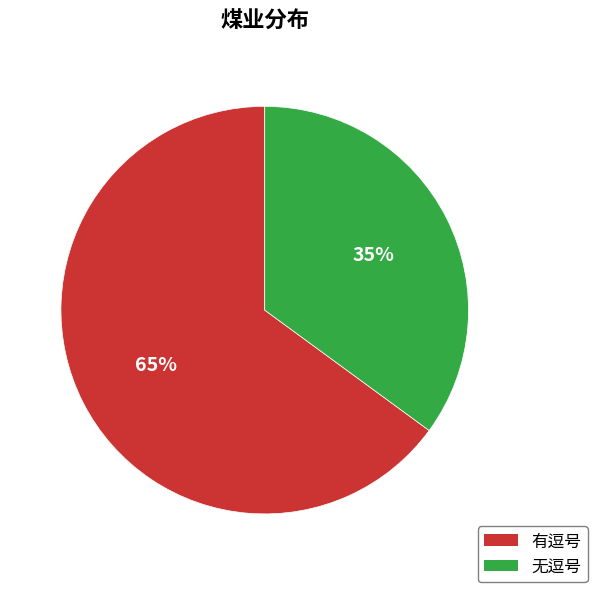

Is there a majority slice in this chart?

Yes